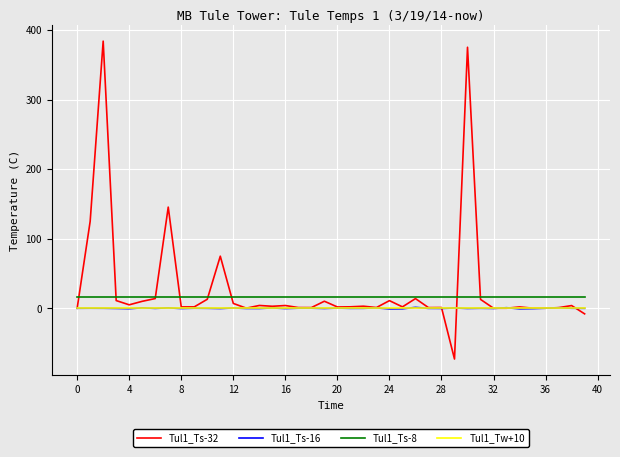

Which series has the widest spread of values?

Tul1_Ts-32